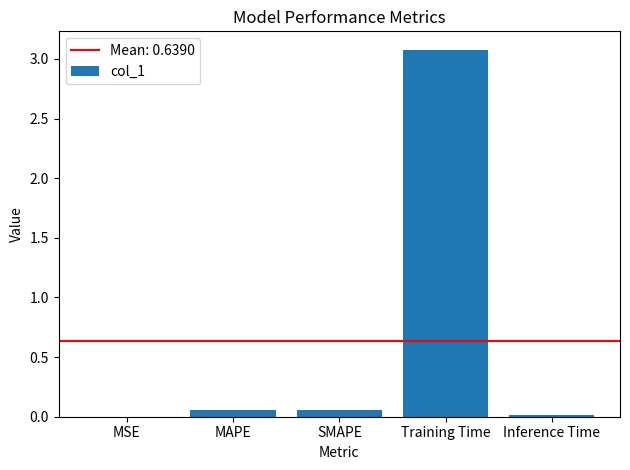

What is the sum of all values?

3.2